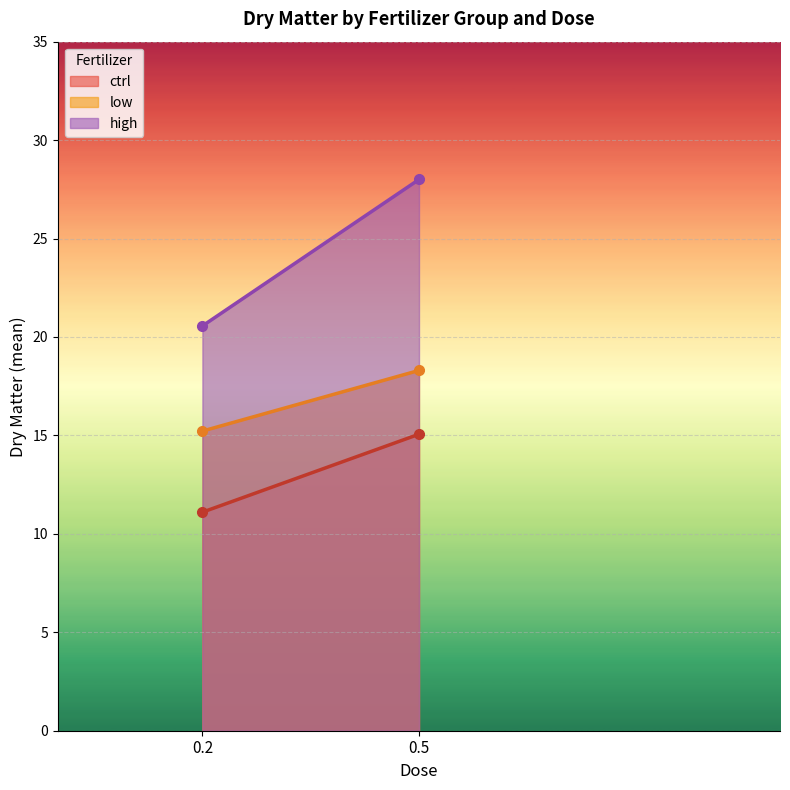

At which label does low first exceed 18?

0.5